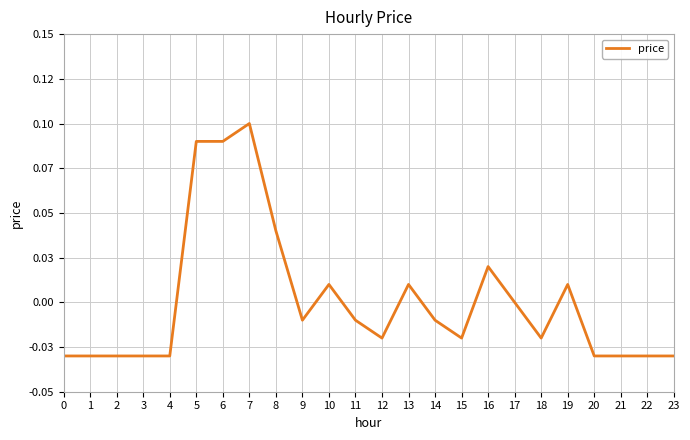

Reading right to left, what are all the values shown in this chart?

-0.0	-0.0	-0.0	-0.0	0.0	-0.0	0.0	0.0	-0.0	-0.0	0.0	-0.0	-0.0	0.0	-0.0	0.0	0.1	0.1	0.1	-0.0	-0.0	-0.0	-0.0	-0.0